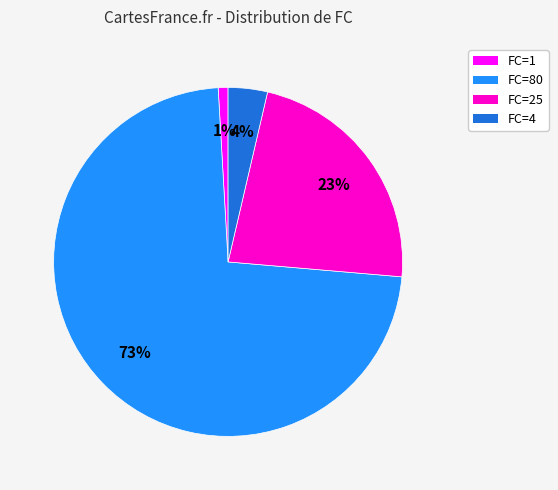

Count the number of slices in the pie.

4